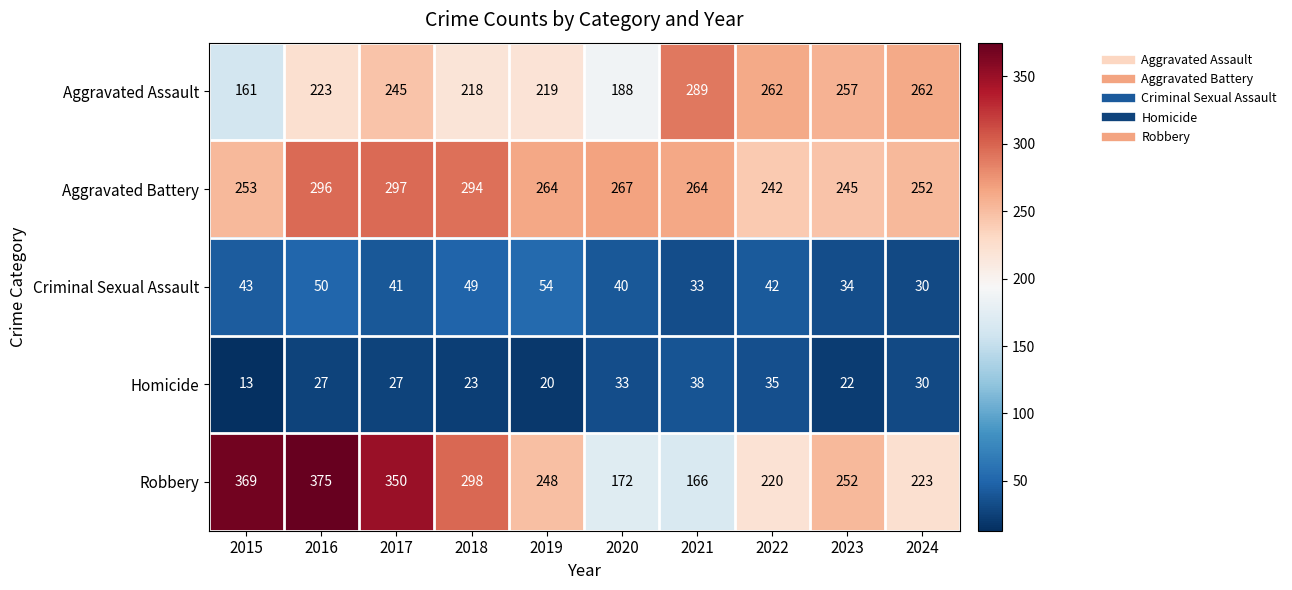

Which category has the lowest value across all series?

2015